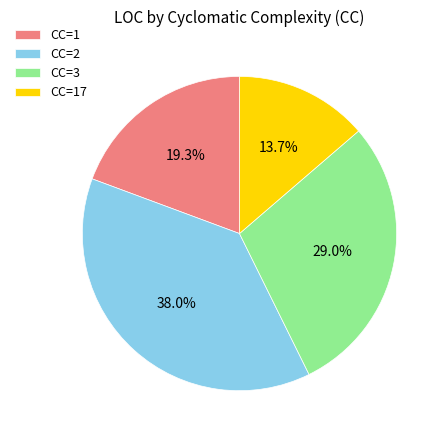

Rank the categories by value from lowest to highest.

CC=17, CC=1, CC=3, CC=2